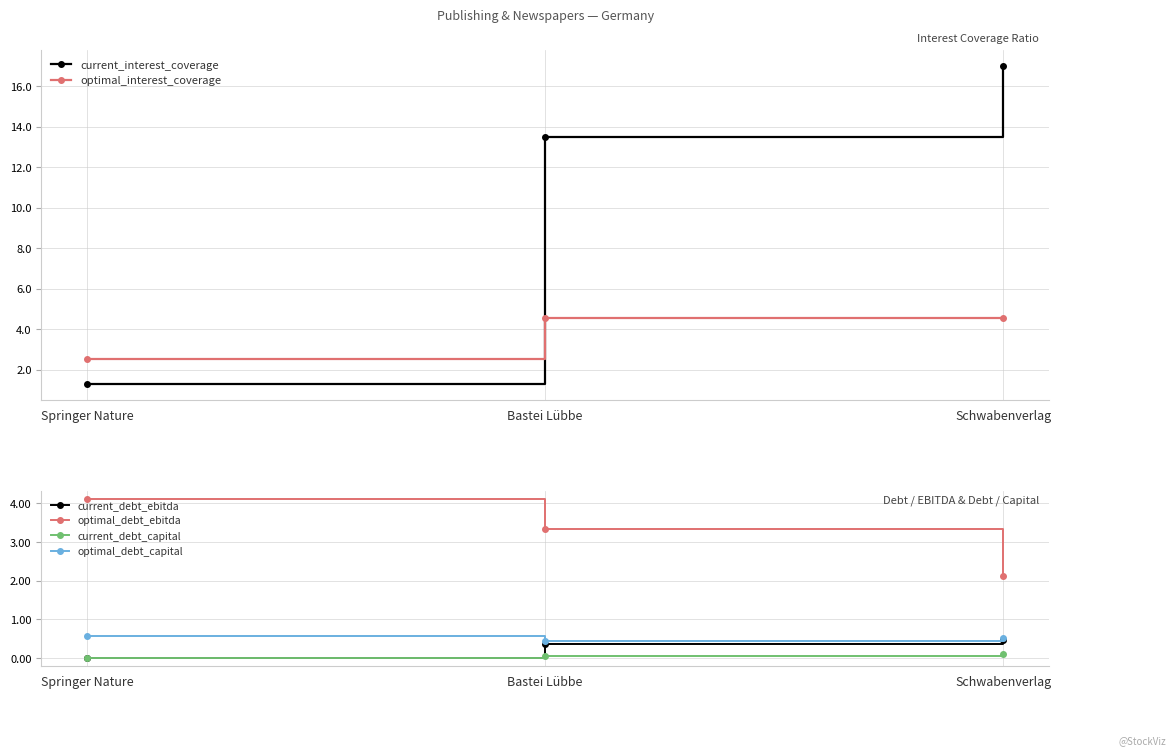

At Schwabenverlag, list the series in order from smallest to largest.

current_debt_capital, current_debt_ebitda, optimal_debt_capital, optimal_debt_ebitda, optimal_interest_coverage, current_interest_coverage